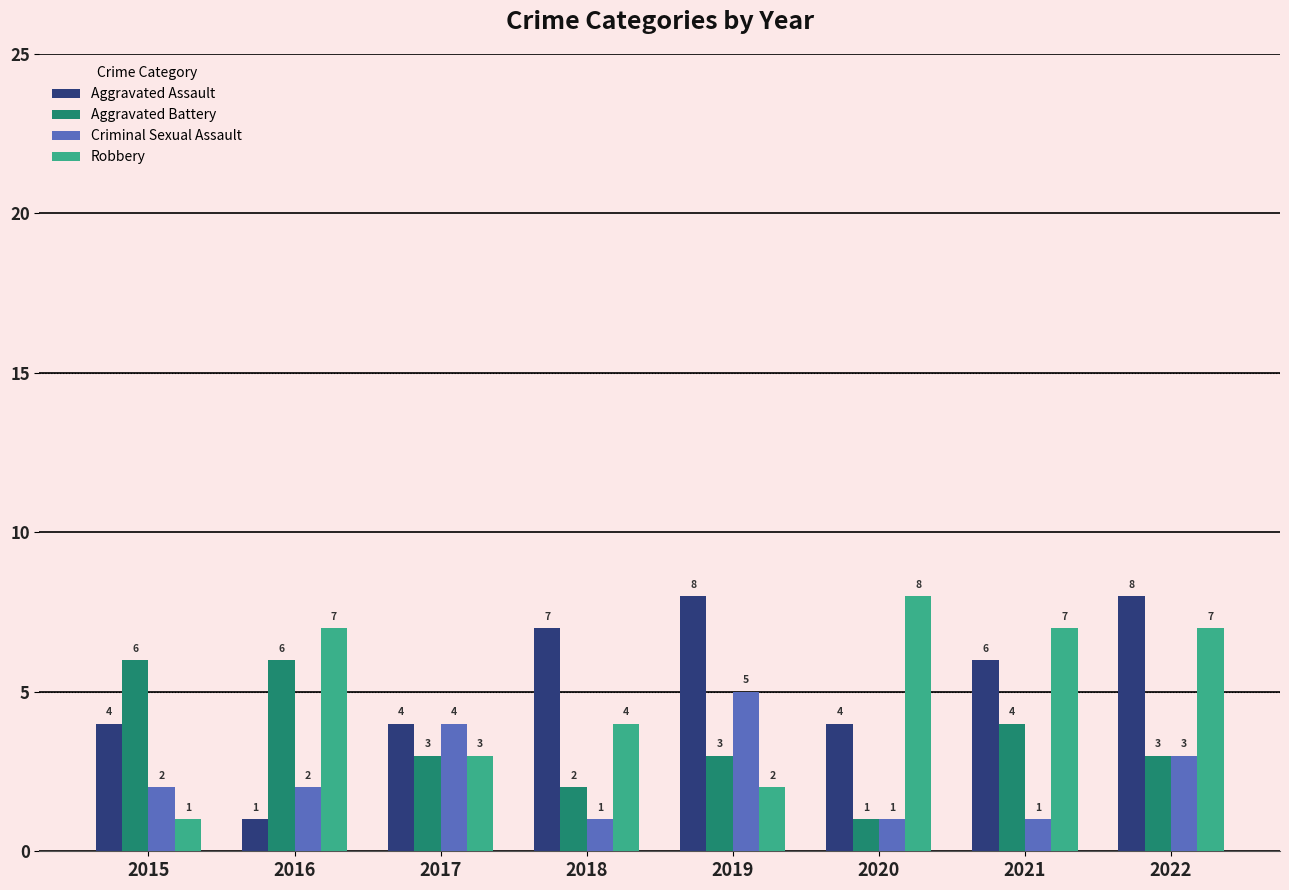

Which series has the largest total across all categories?

Aggravated Assault